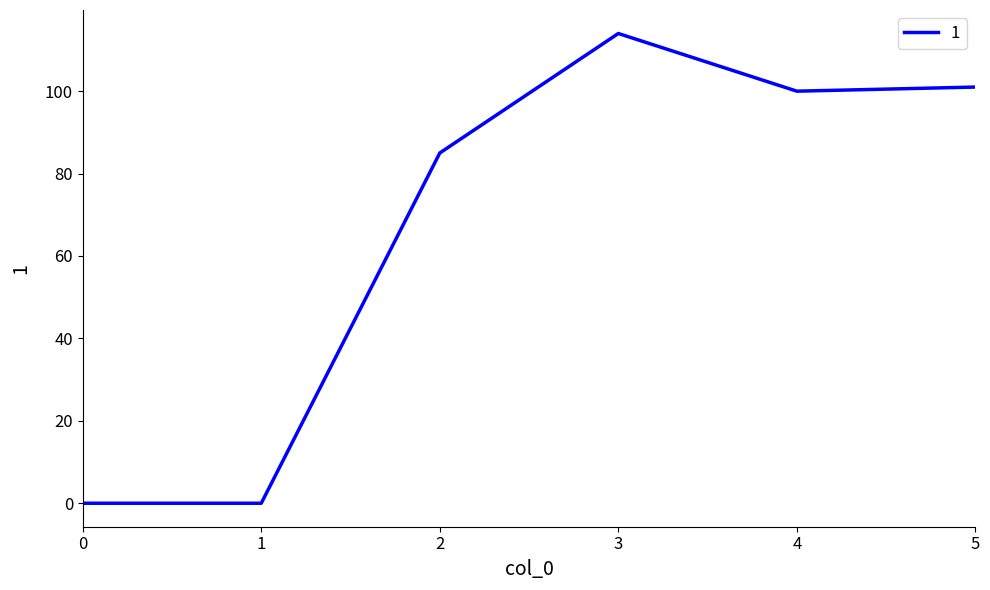

Does the chart have visible grid lines?

No